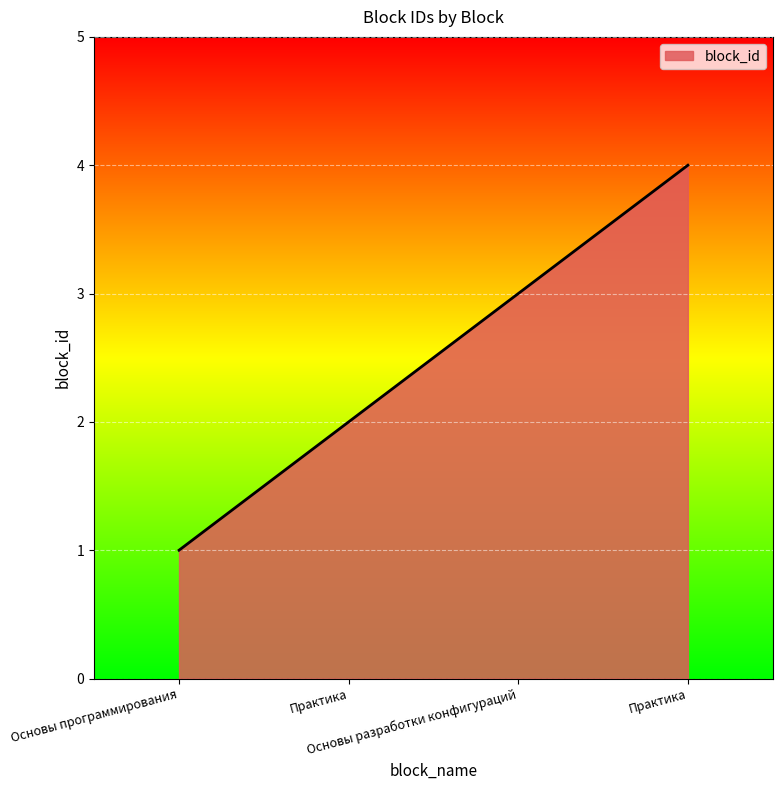

Which has a higher value, Практика or Основы программирования?

Практика